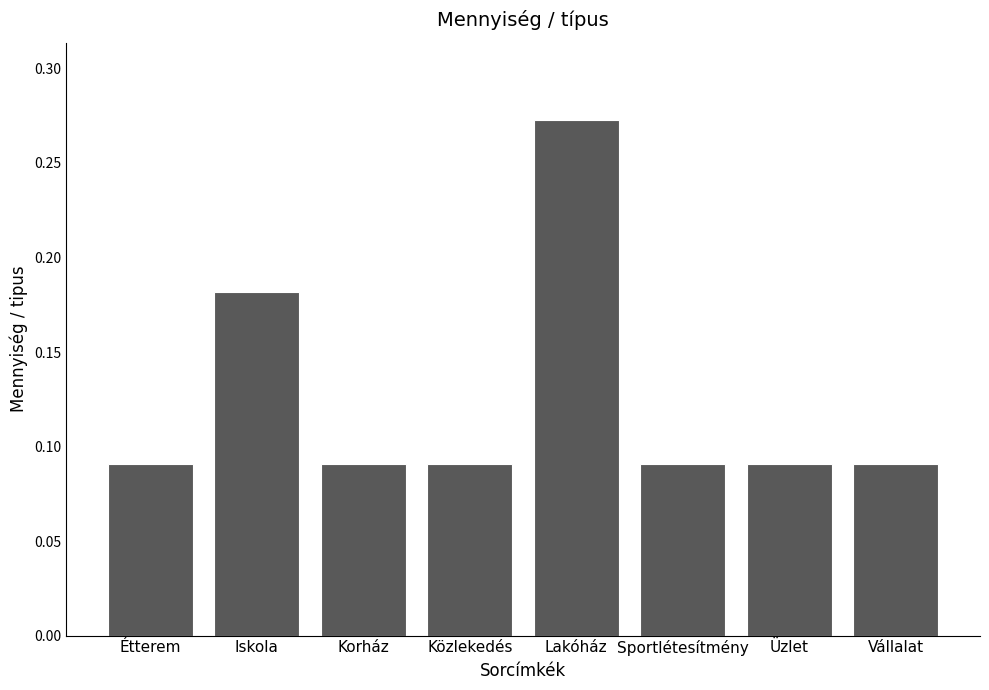

The value at Üzlet is 0.2. True or false?

False